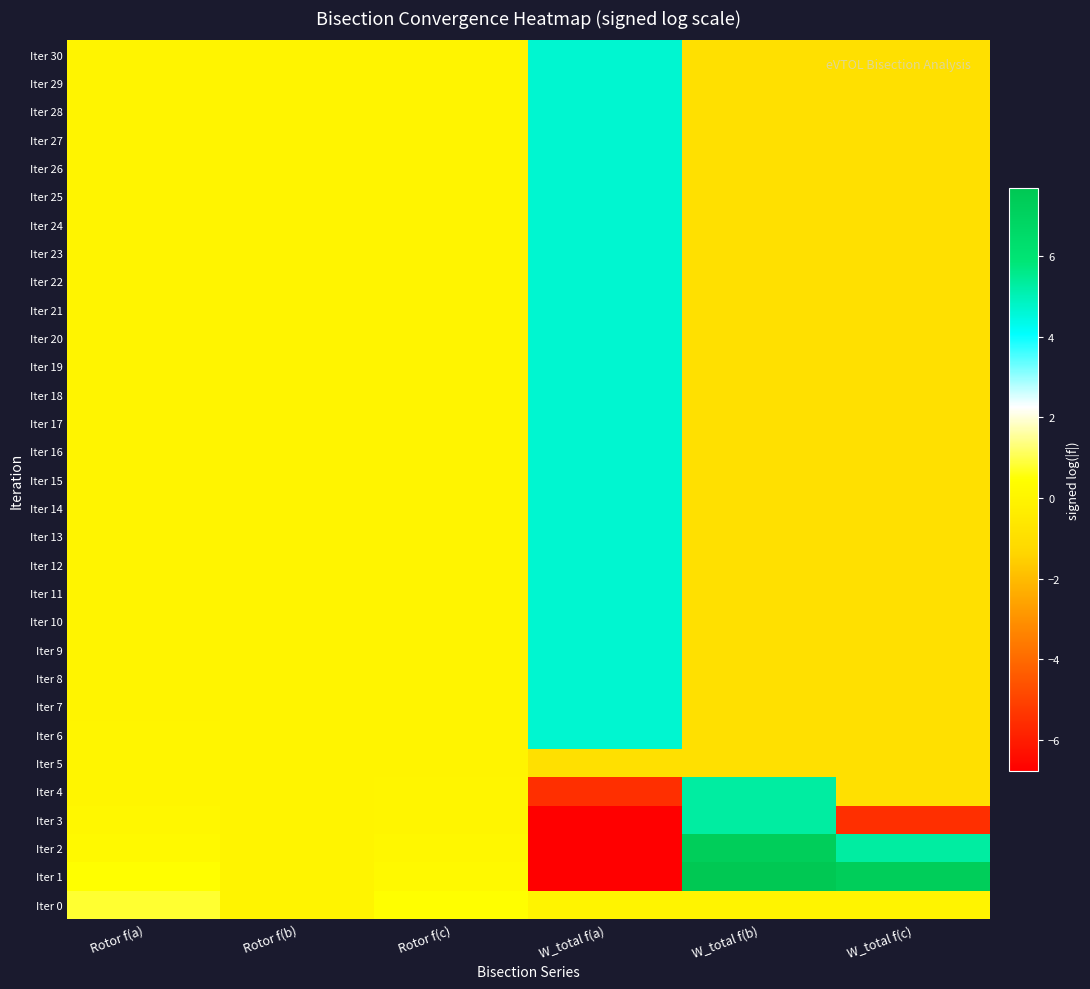

What is the minimum value shown in the chart?

-6.8